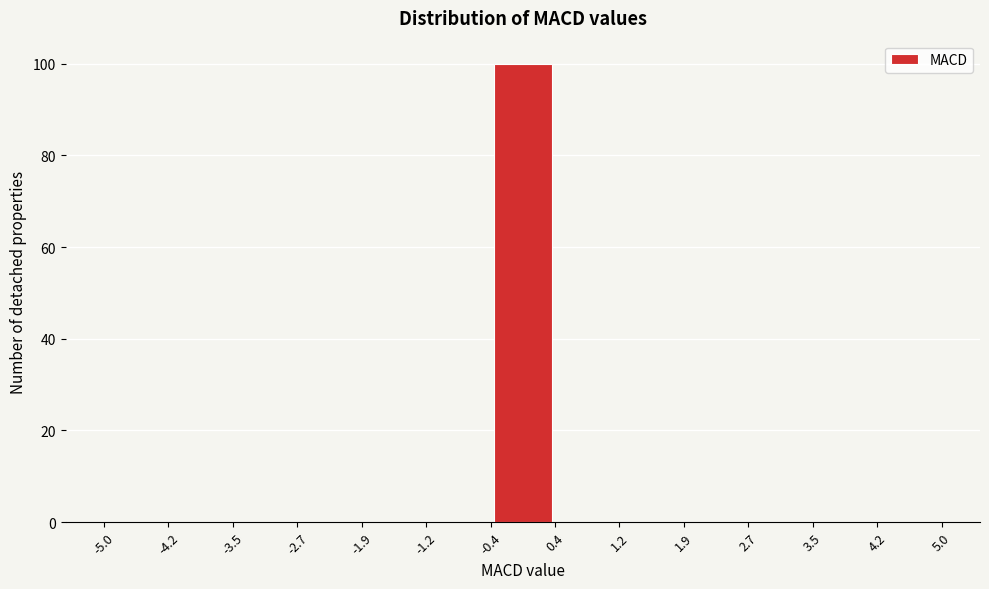

Which range on the x-axis has the tallest bar?

-0.4 to 0.4